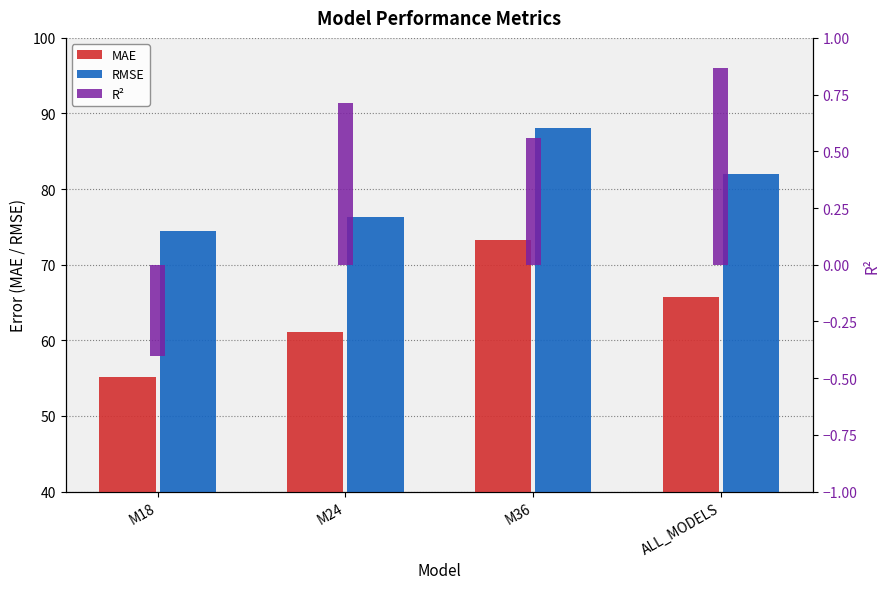

Is the value of R² at M36 greater than the value of MAE at M24?

No